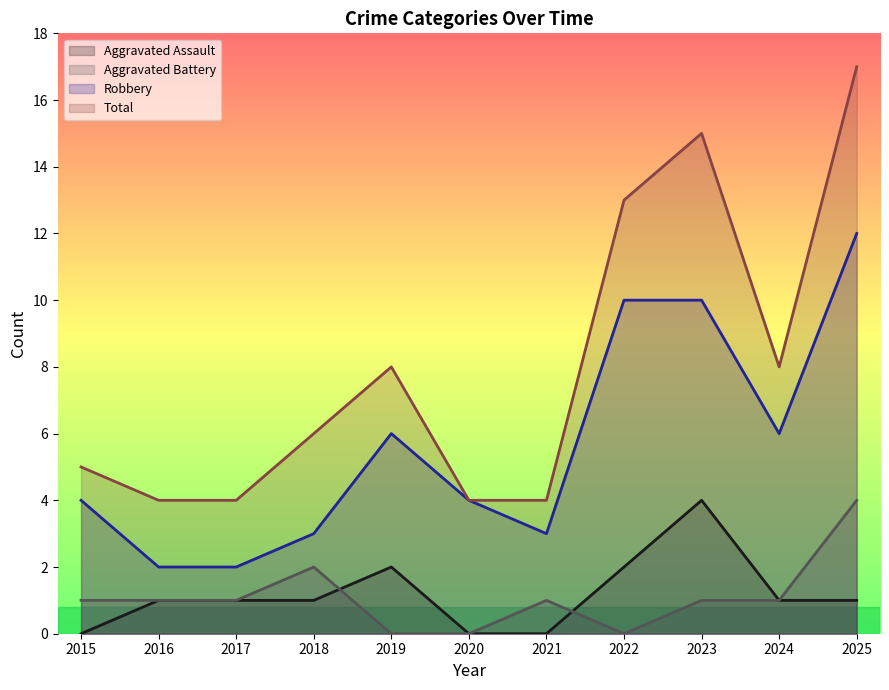

True or false: Aggravated Battery and Total intersect in this chart.

False